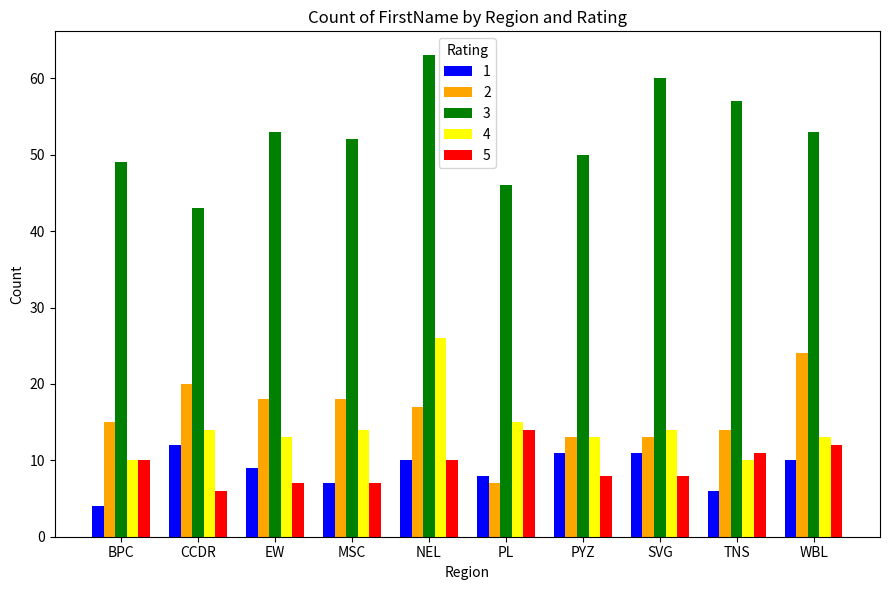

Reading left to right, what are all the values shown in this chart?

1: BPC=4	CCDR=12	EW=9	MSC=7	NEL=10	PL=8	PYZ=11	SVG=11	TNS=6	WBL=10
2: BPC=15	CCDR=20	EW=18	MSC=18	NEL=17	PL=7	PYZ=13	SVG=13	TNS=14	WBL=24
3: BPC=49	CCDR=43	EW=53	MSC=52	NEL=63	PL=46	PYZ=50	SVG=60	TNS=57	WBL=53
4: BPC=10	CCDR=14	EW=13	MSC=14	NEL=26	PL=15	PYZ=13	SVG=14	TNS=10	WBL=13
5: BPC=10	CCDR=6	EW=7	MSC=7	NEL=10	PL=14	PYZ=8	SVG=8	TNS=11	WBL=12